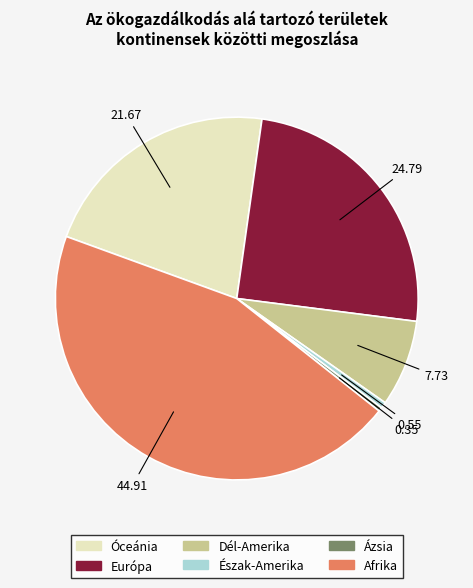

Is there any slice that represents more than half of the pie?

No